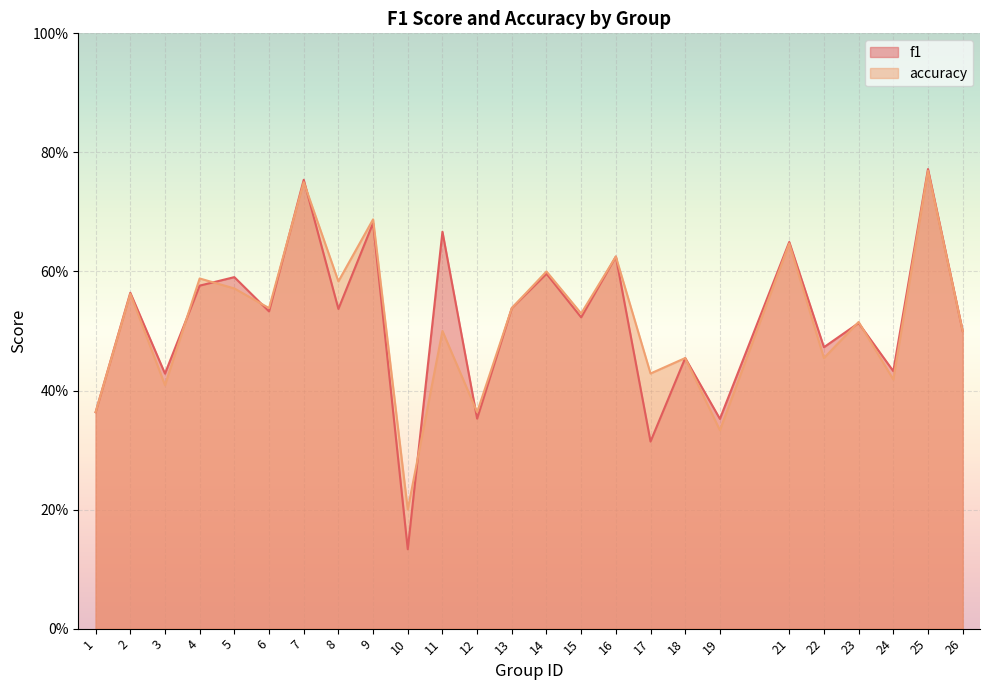

Which series has the widest spread of values?

f1